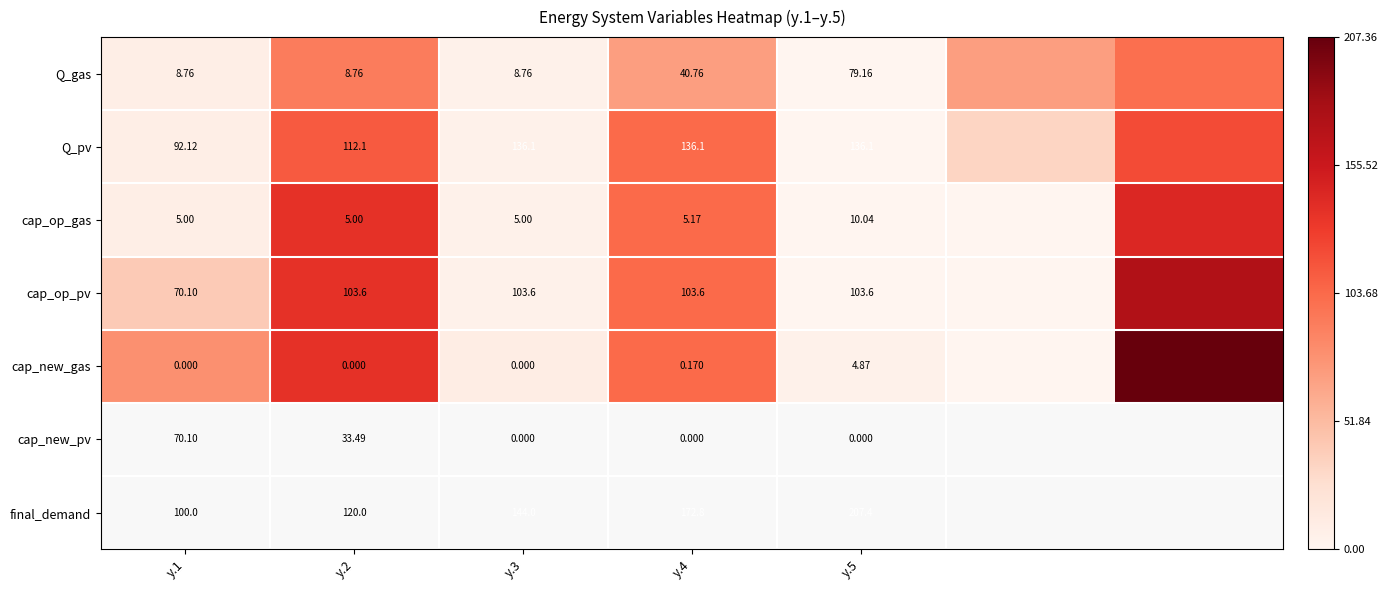

At y.2, list the series in order from largest to smallest.

Q_pv, cap_op_pv, Q_gas, cap_op_gas, cap_new_gas